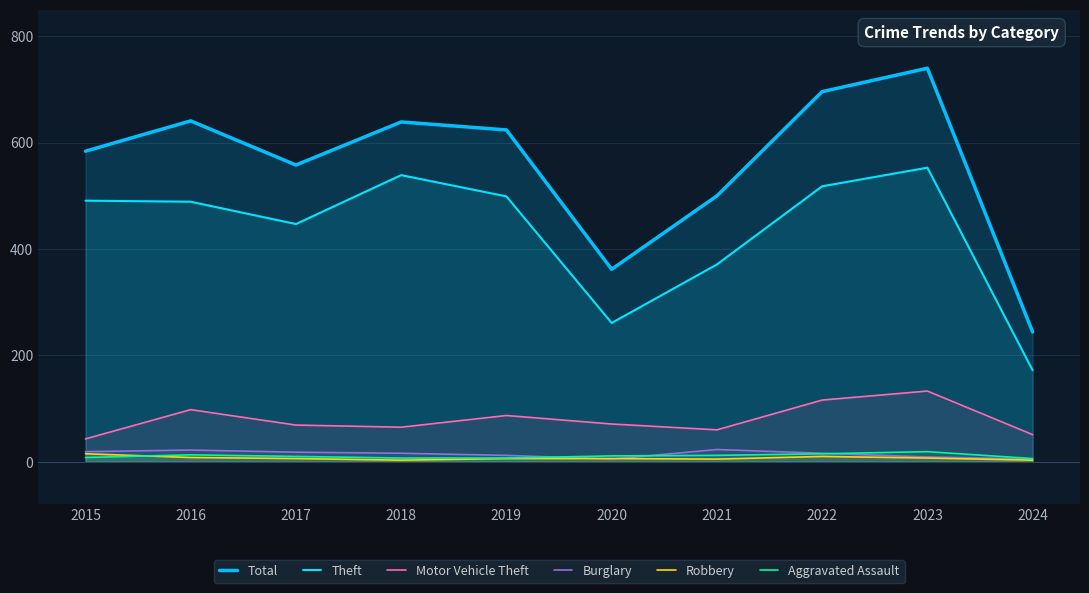

Which series has the widest spread of values?

Total